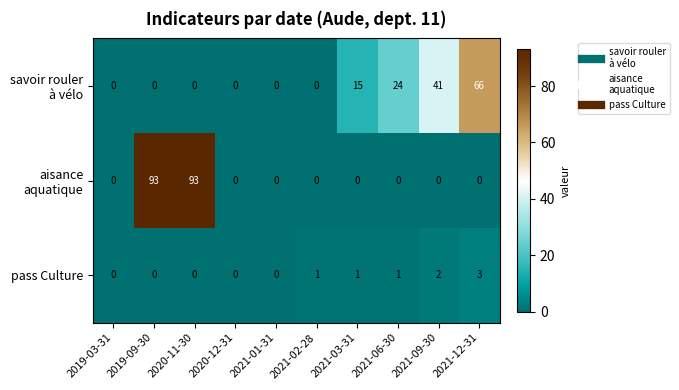

Is it true that pass Culture equals 1 at 2021-06-30?

True